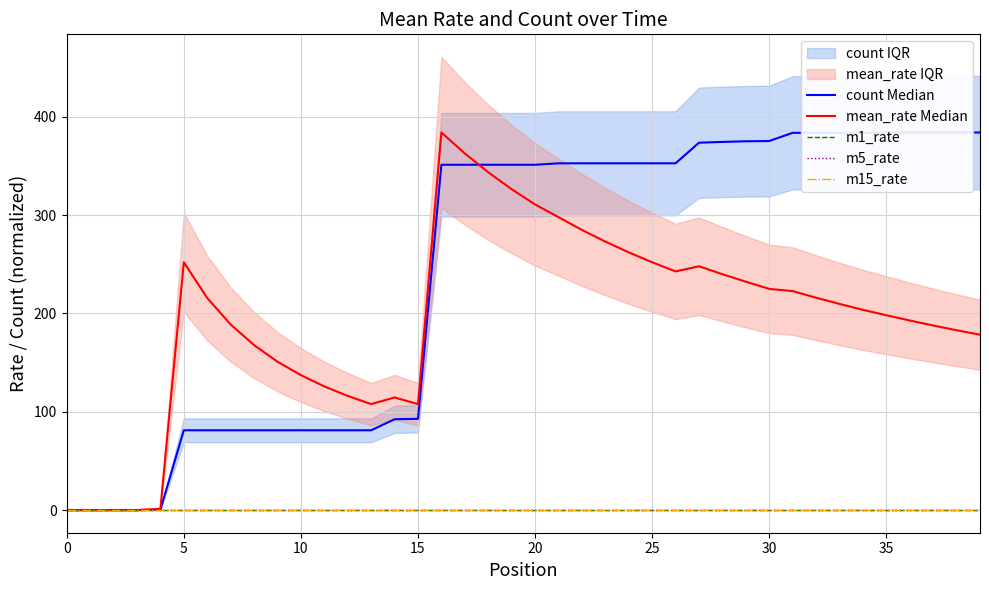

At how many categories does at least one series exceed 287?

24